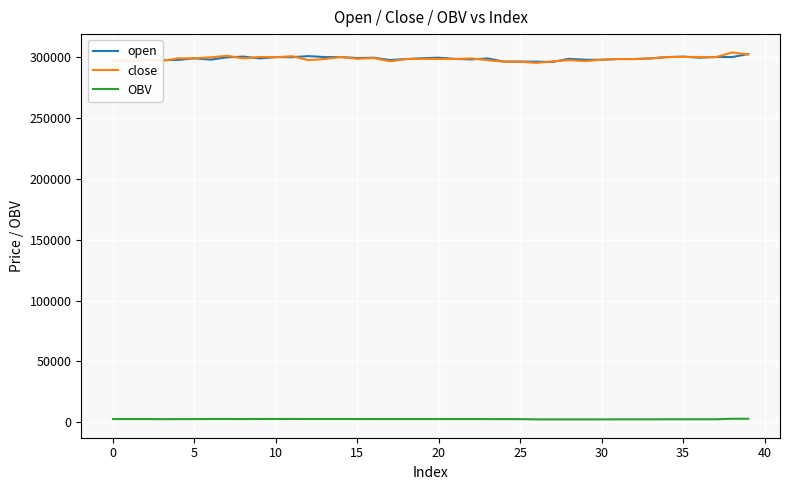

What is the maximum value for close?

303700.0